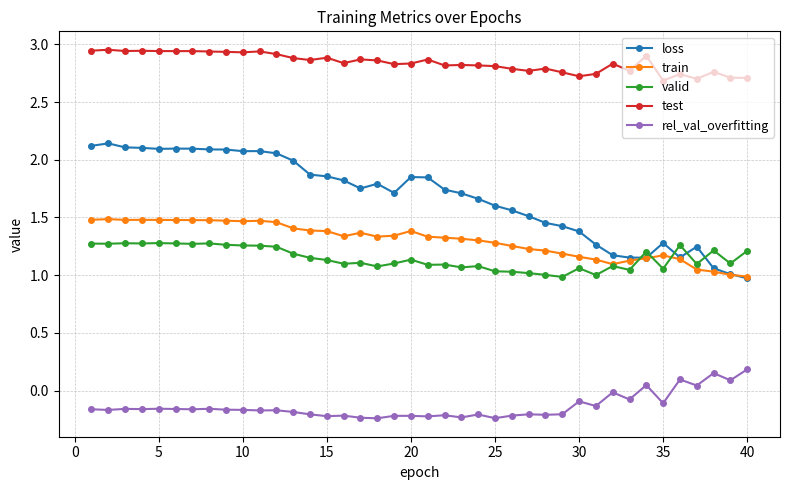

Rank the series by their maximum value, from lowest to highest.

rel_val_overfitting, valid, train, loss, test